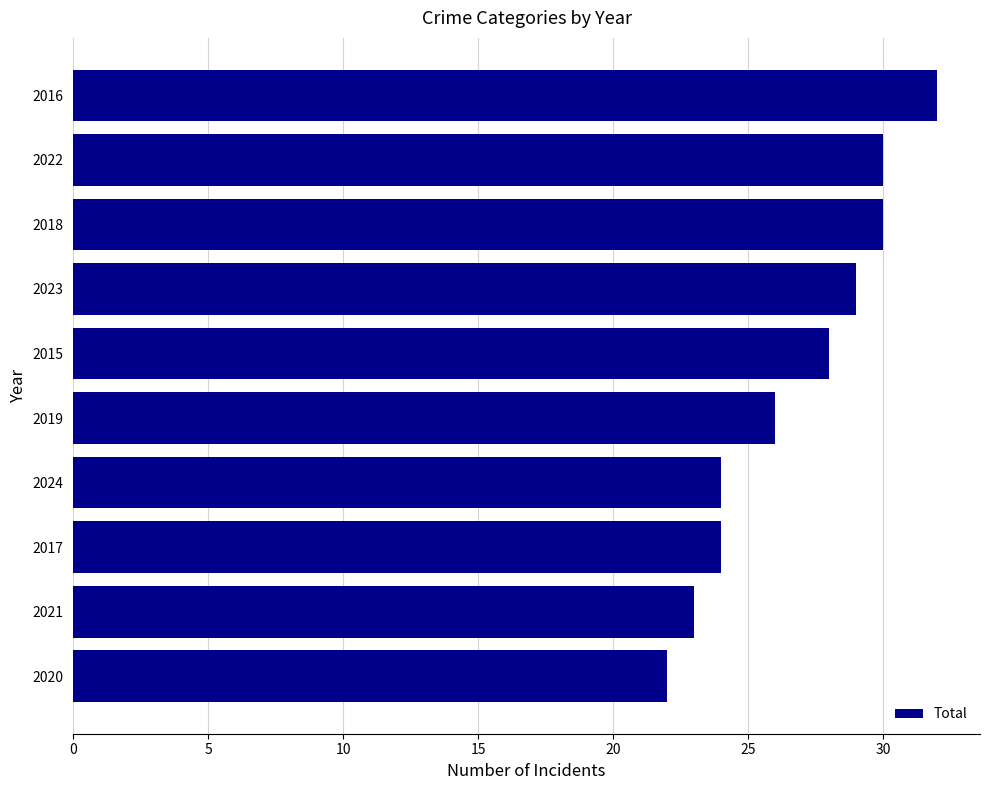

Between 2024 and 2018, which is larger?

2018